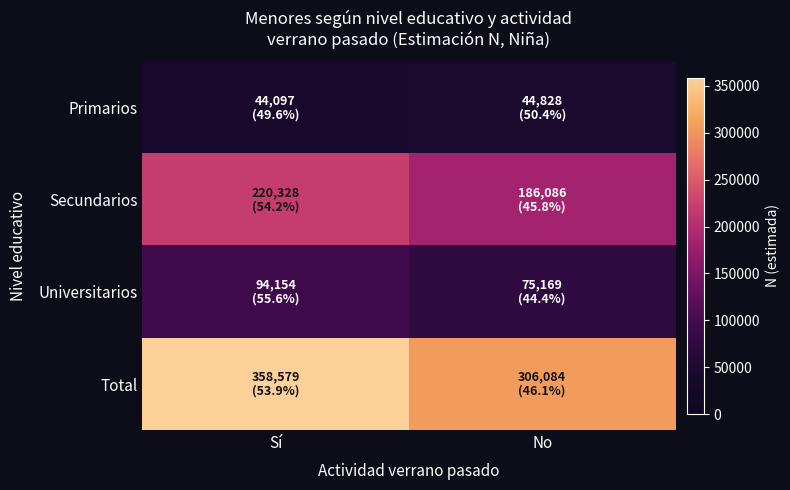

Which series changed the most between Sí and No?

Total